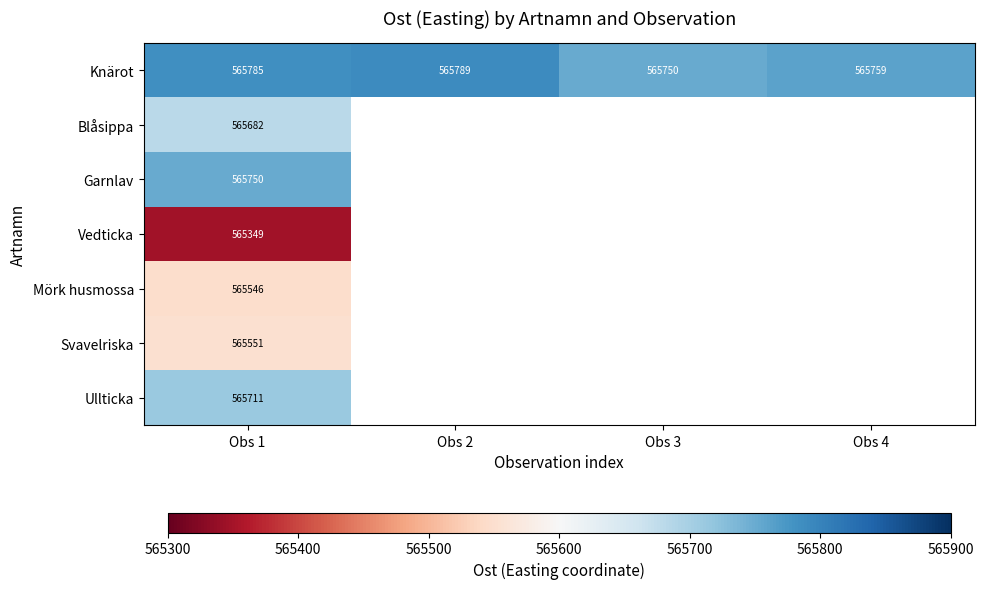

Between Obs 2 and Obs 4, which series saw the biggest shift?

Knärot